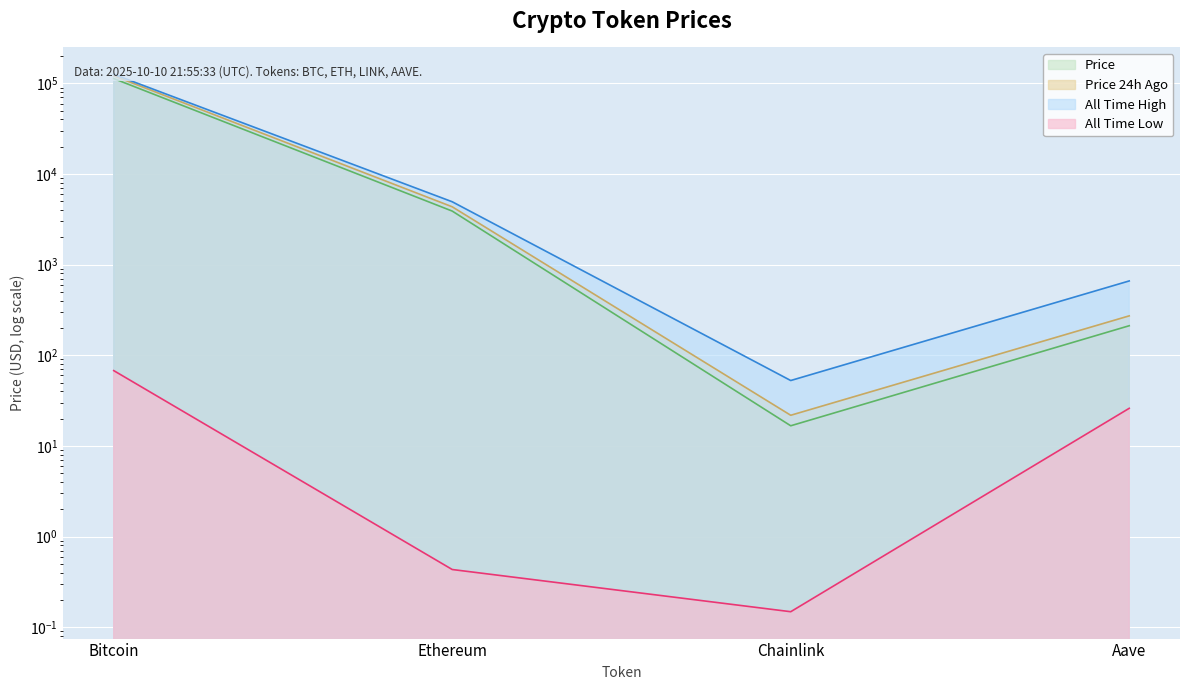

True or false: allTimeHigh and price cross at least once.

False